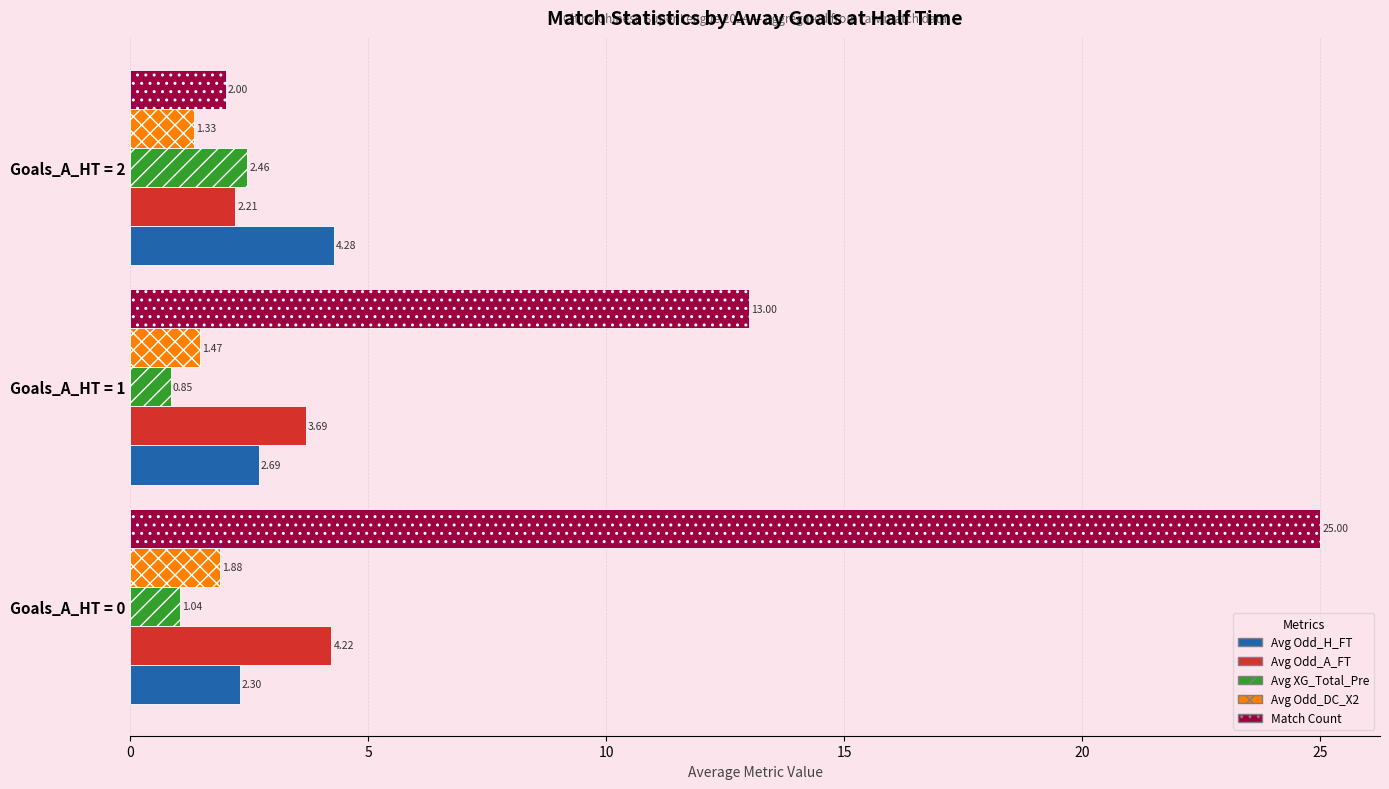

Rank the categories by Avg Odd_DC_X2 value from lowest to highest.

Goals_A_HT = 2, Goals_A_HT = 1, Goals_A_HT = 0